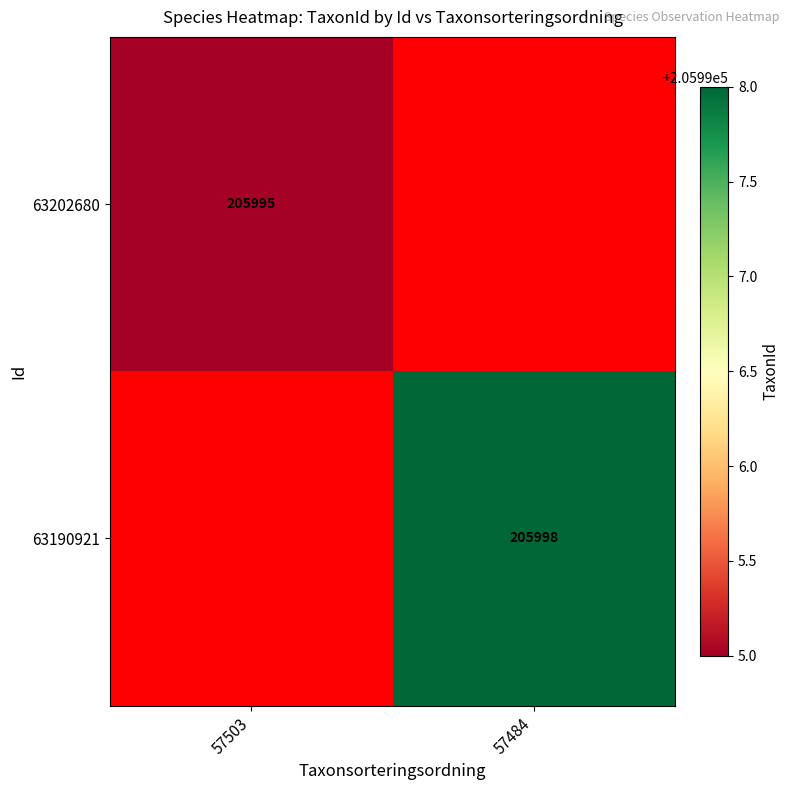

The 63202680 series shows 205995 at 57503. True or false?

True